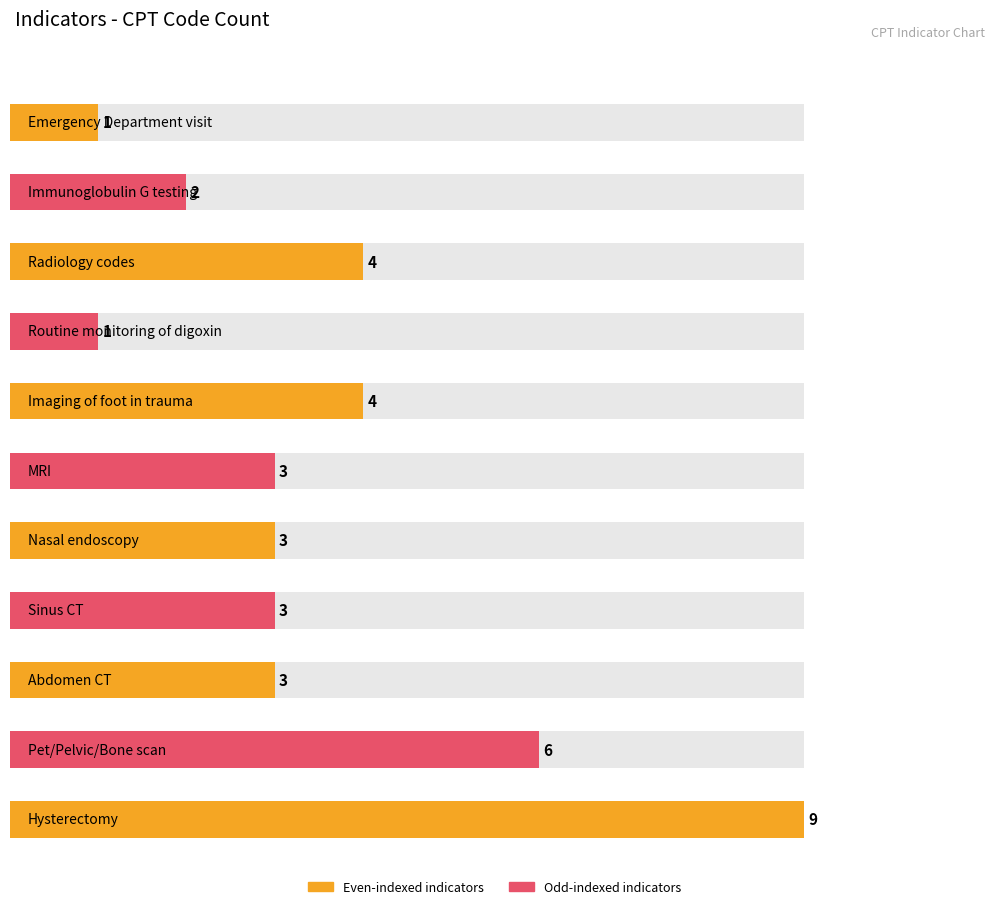

Rank the categories by value from highest to lowest.

Hysterectomy, Pet/Pelvic/Bone scan, Radiology codes, Imaging of foot in trauma, MRI, Nasal endoscopy, Sinus CT, Abdomen CT, Immunoglobulin G testing, Emergency Department visit, Routine monitoring of digoxin